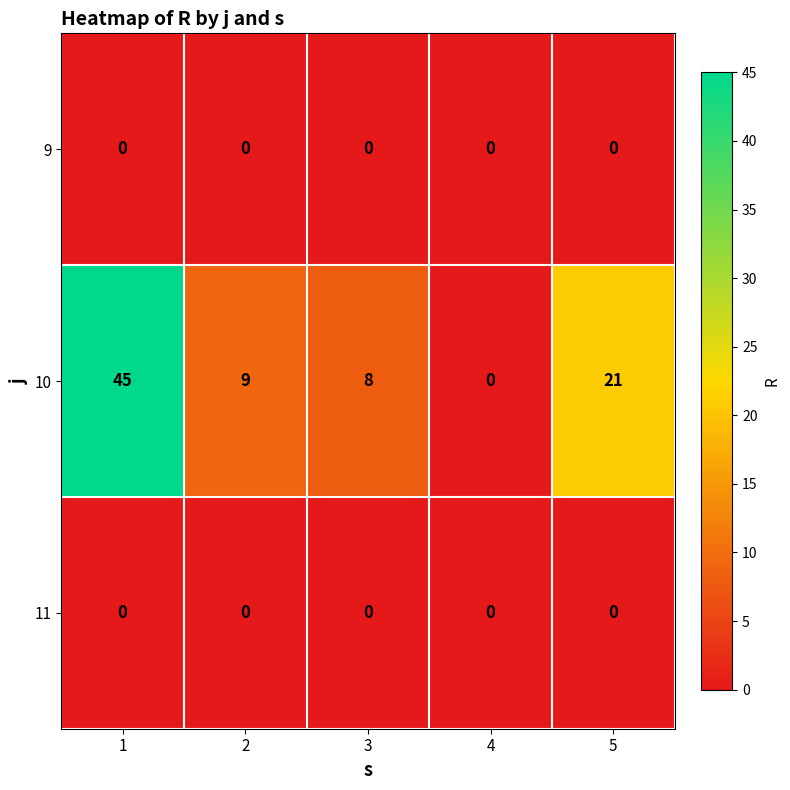

Which series has the largest total across all categories?

10